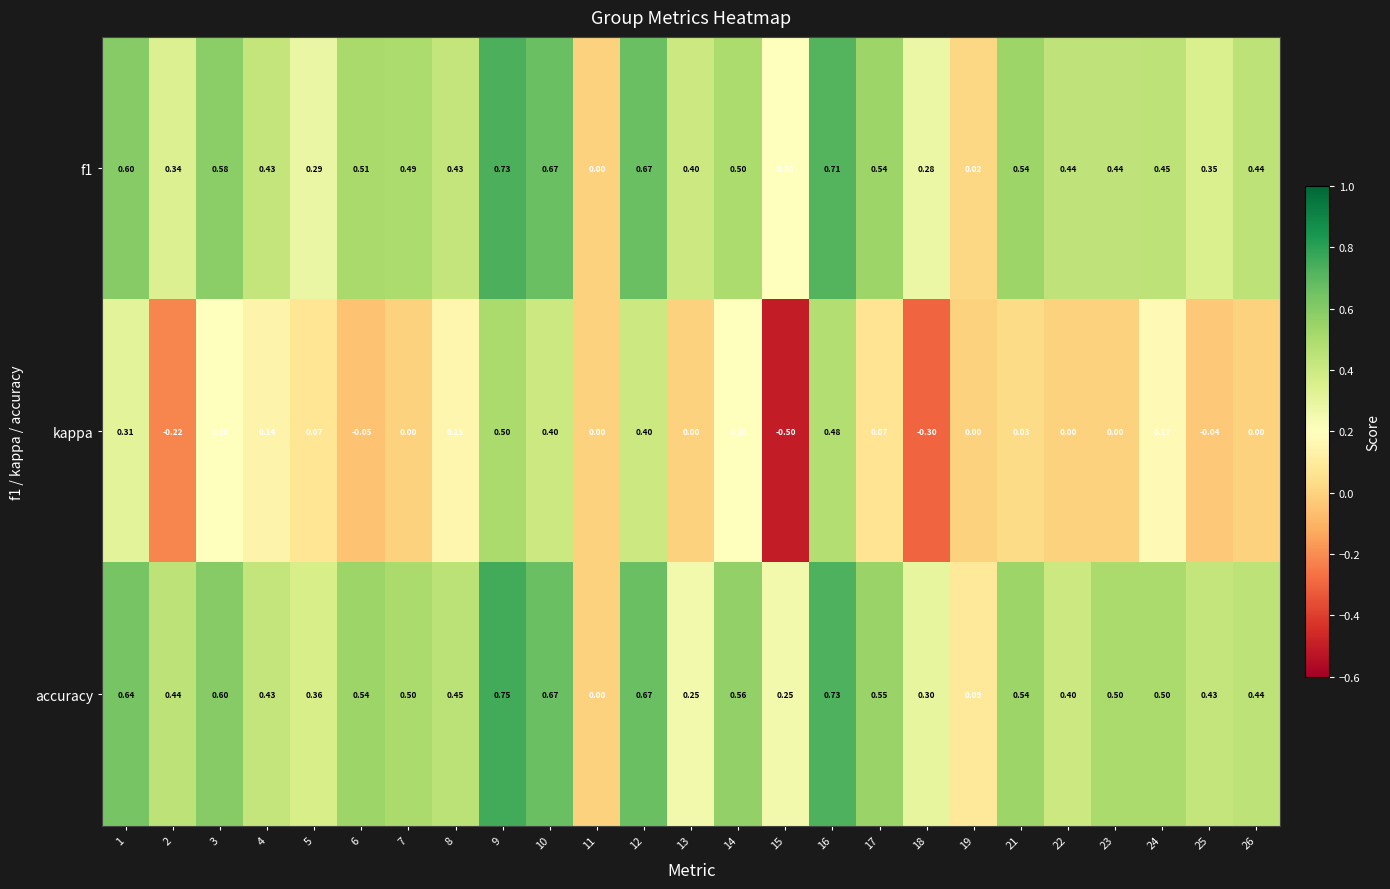

Between 8 and 18, which series saw the biggest shift?

kappa